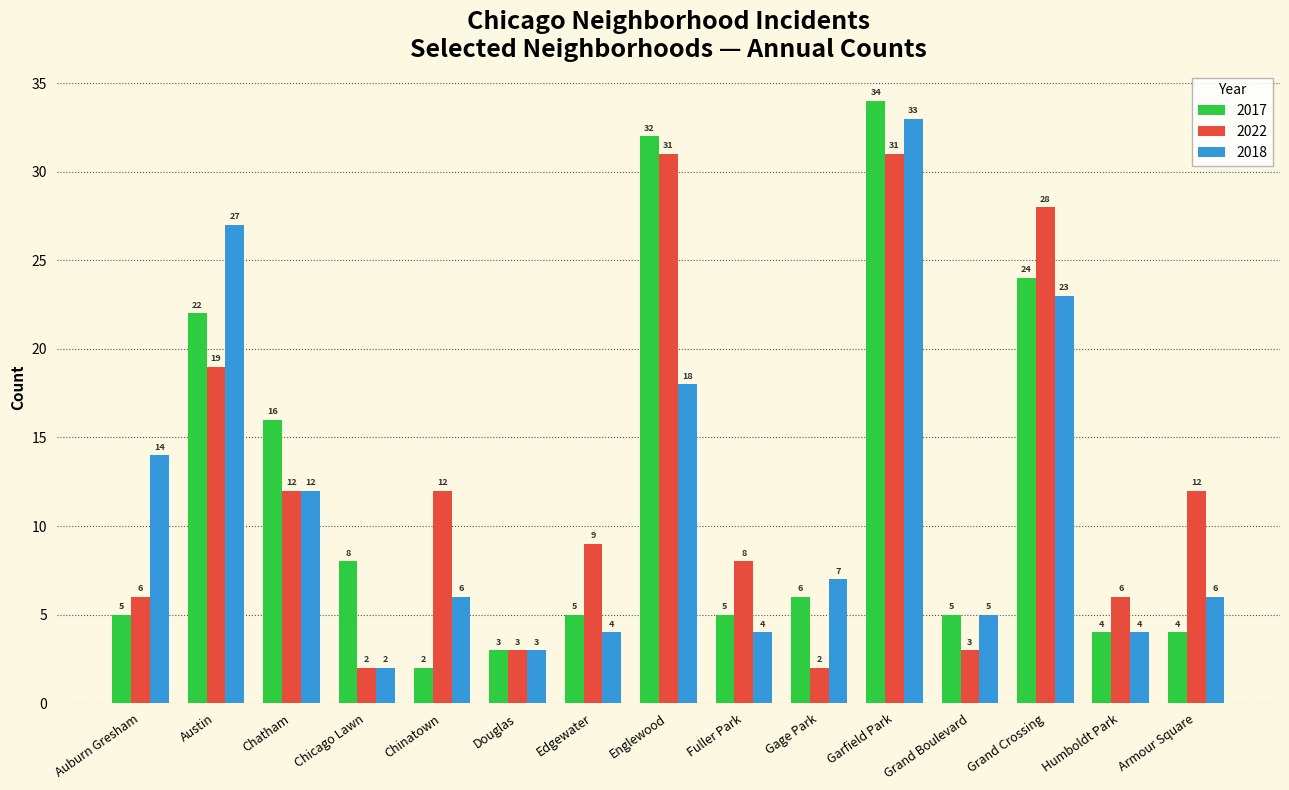

Reading left to right, transcribe all the data shown in this chart.

2017: 5	22	16	8	2	3	5	32	5	6	34	5	24	4	4
2022: 6	19	12	2	12	3	9	31	8	2	31	3	28	6	12
2018: 14	27	12	2	6	3	4	18	4	7	33	5	23	4	6